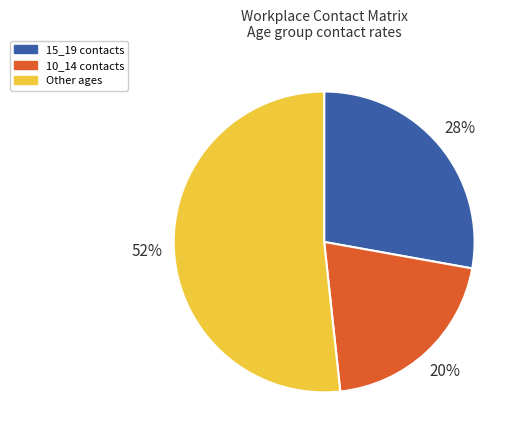

Is there any slice that represents more than half of the pie?

Yes